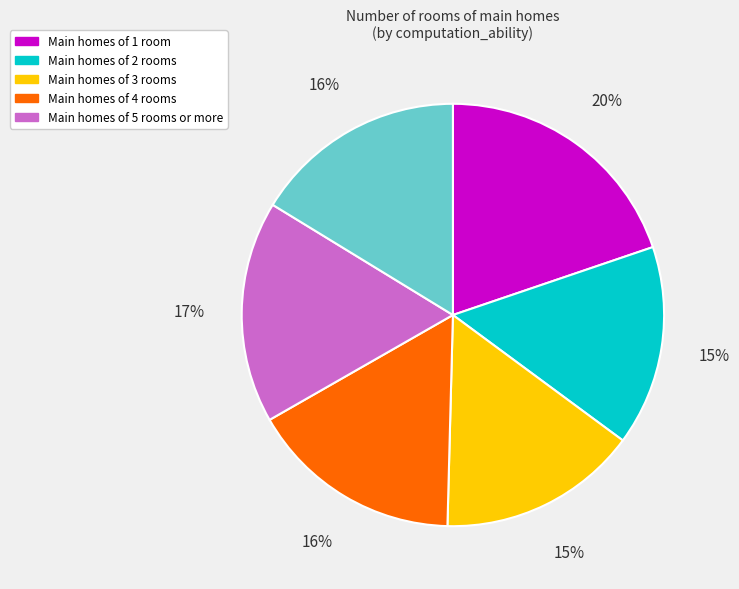

How many slices are in this pie chart?

6